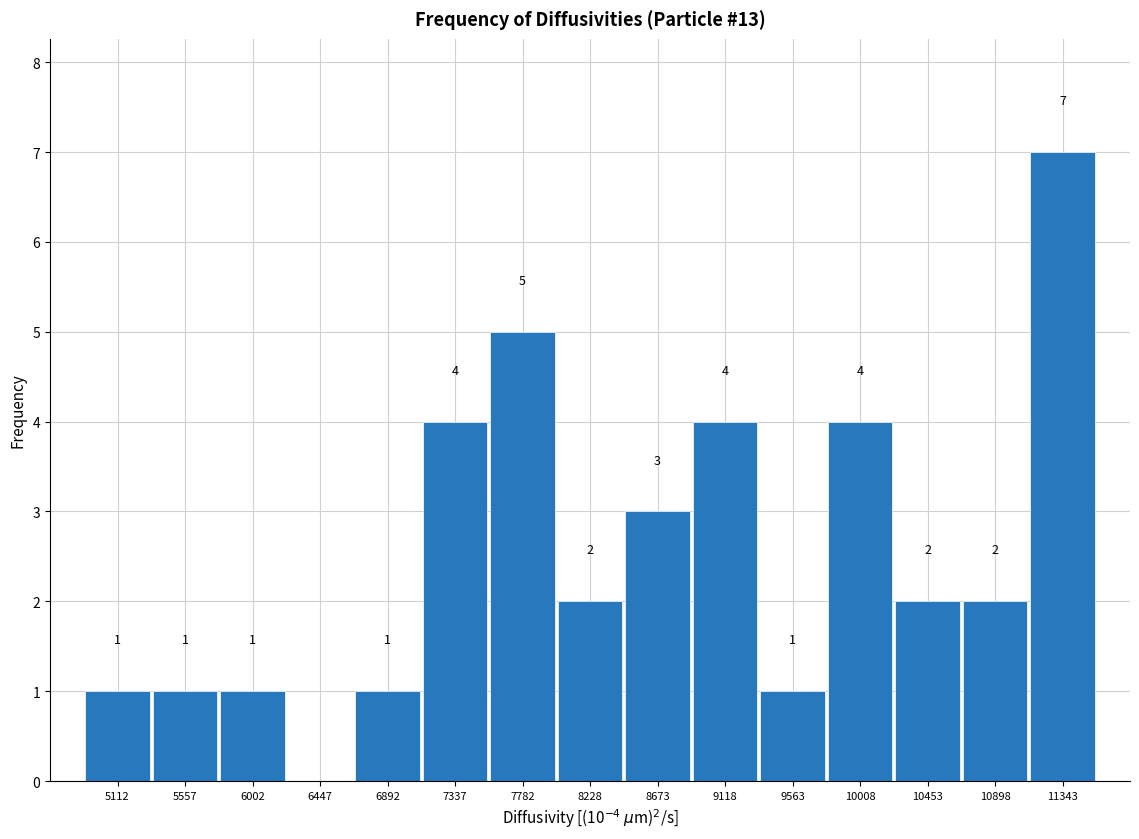

Which range on the x-axis has the tallest bar?

11100 to 11550